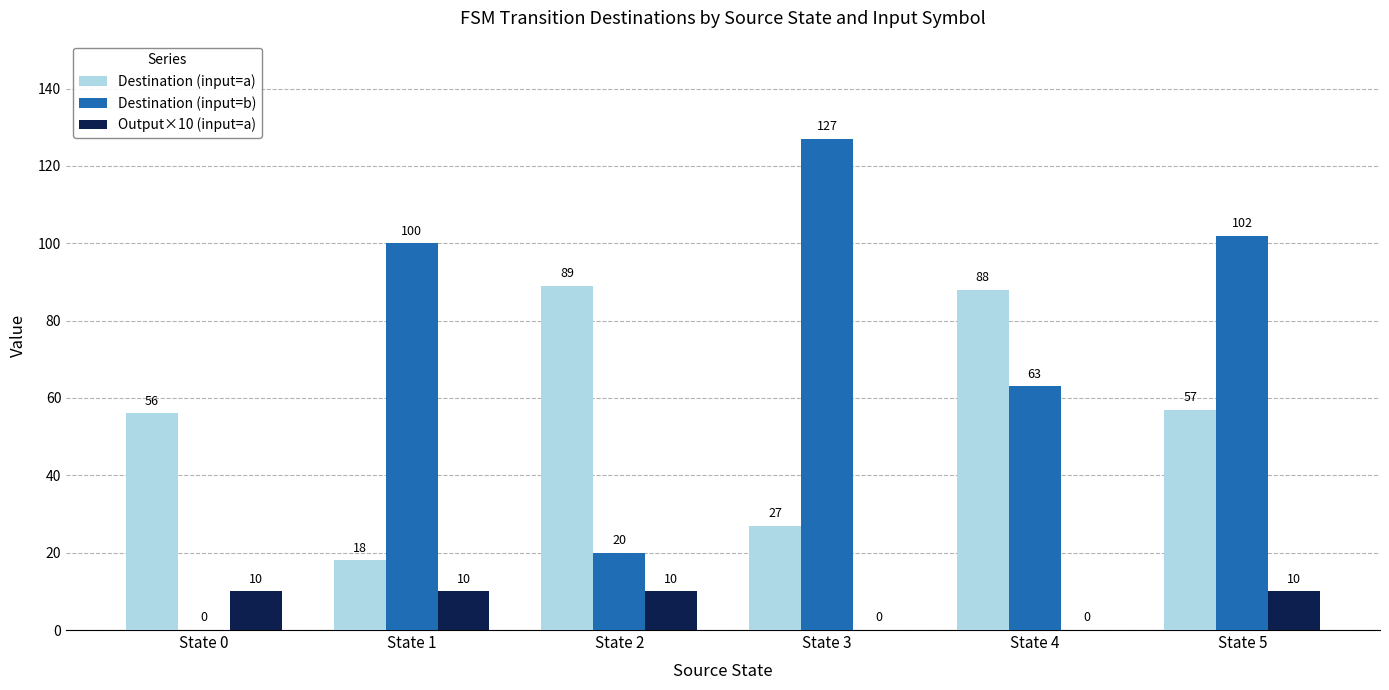

Is the value of Destination (input=a) at State 1 greater than the value of Output×10 (input=a) at State 4?

Yes